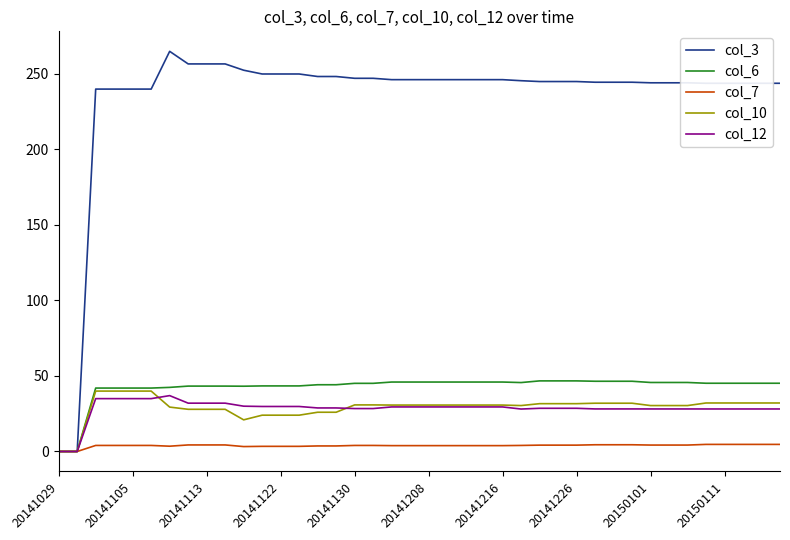

Which series has the largest range (max minus min)?

col_3